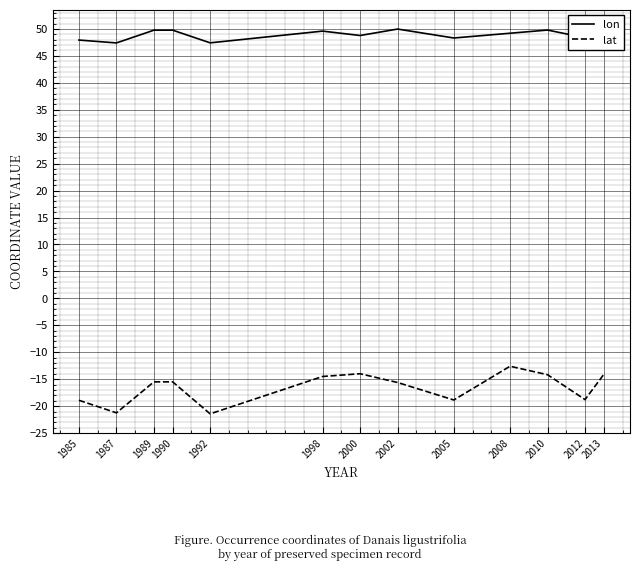

Is it true that lat equals -5.3 at 2000?

False